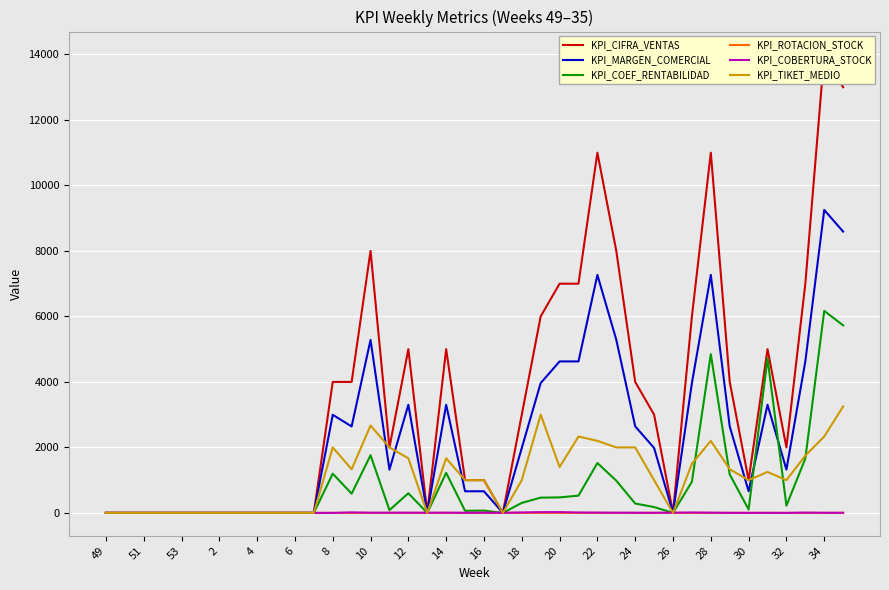

The value of KPI_TIKET_MEDIO at 10 is 2667.0. True or false?

True